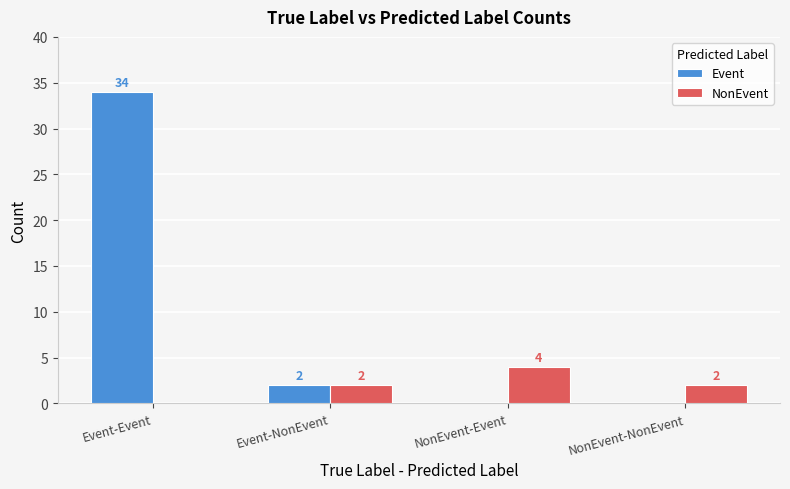

At which label does Event reach its peak?

Event-Event